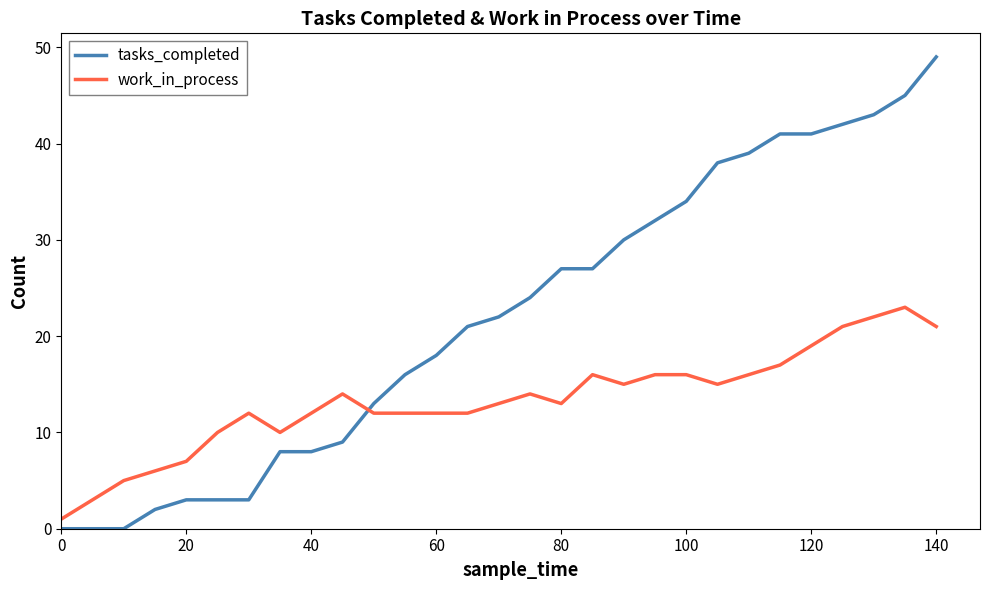

List the series in order of their overall mean, lowest first.

work_in_process, tasks_completed